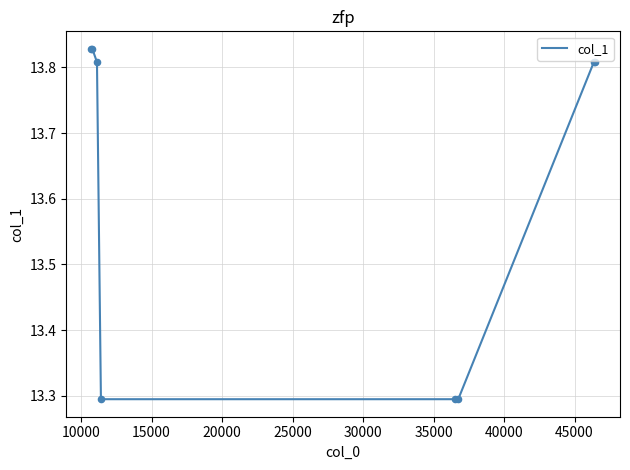

Count the values in the range 13 to 14.

8